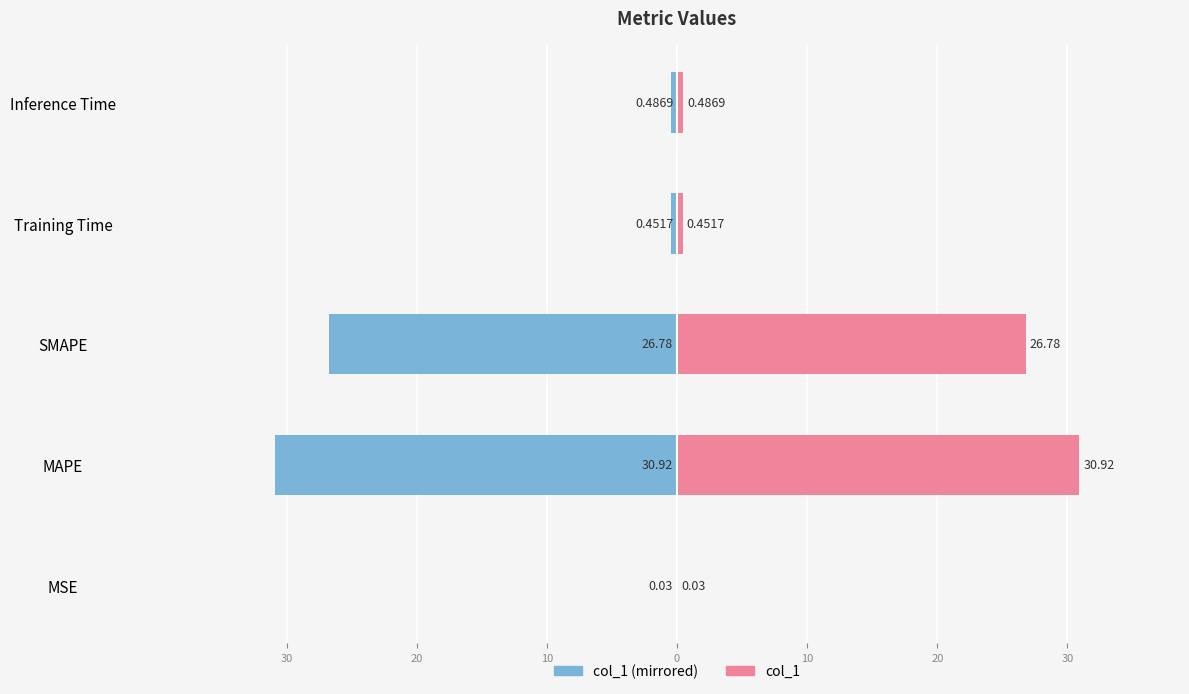

What is the minimum value for col_1 (left)?

-30.9